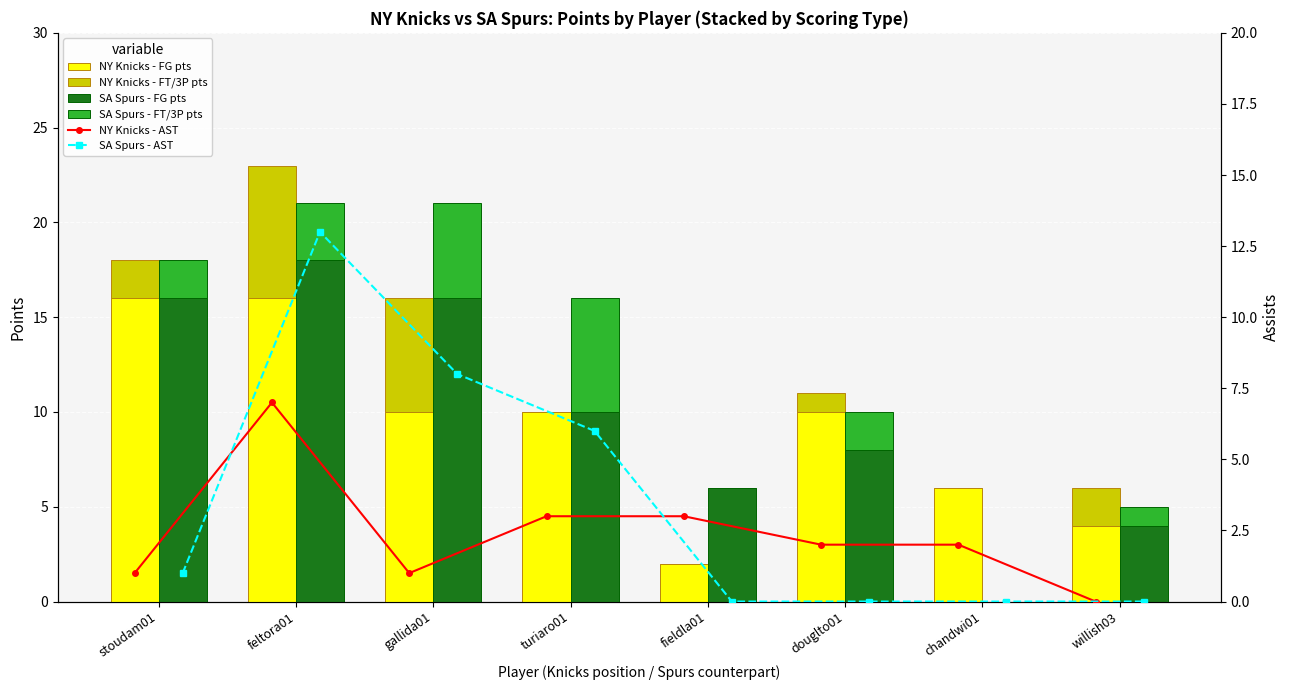

Rank the categories by SA Spurs - FG pts value from lowest to highest.

chandwi01, willish03, fieldla01, douglto01, turiaro01, stoudam01, gallida01, feltora01